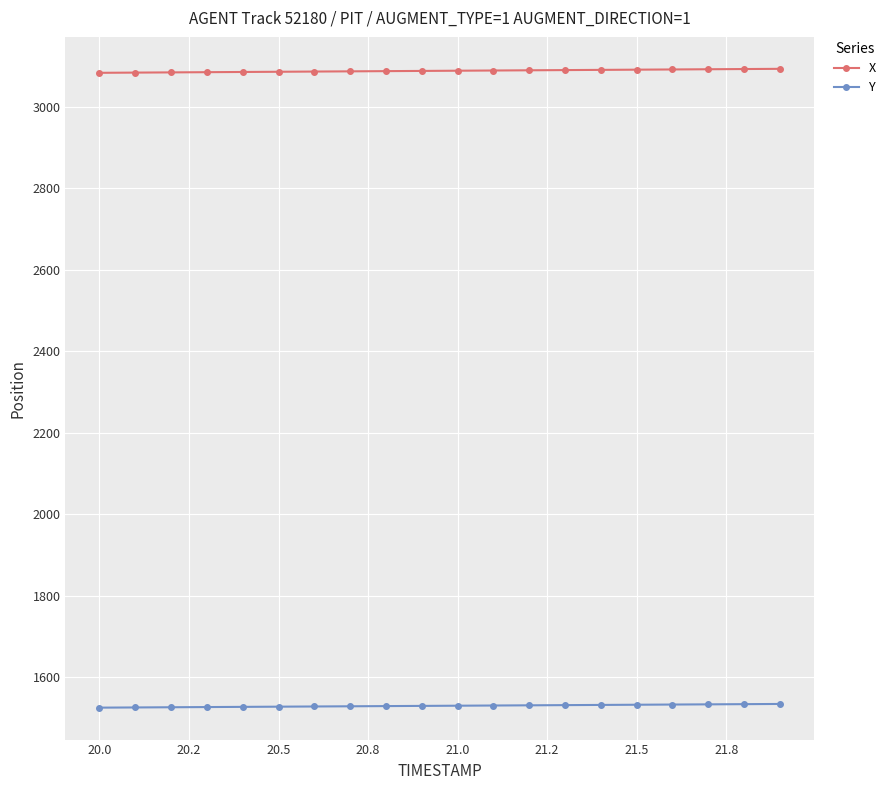

What is the difference between the maximum and second lowest values in the Y series?

8.6